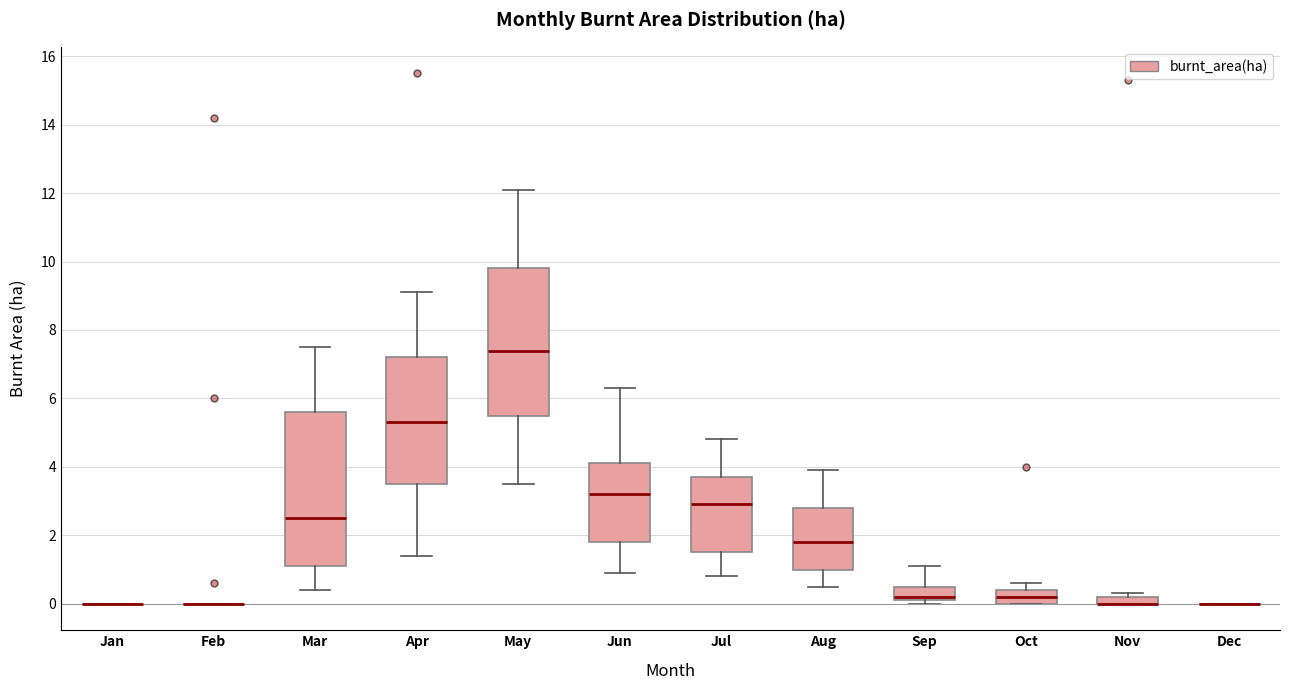

Where does the median line of the box for Oct sit on the y-axis? The values are not printed on the chart, so give them approximately, as read against the axis.

0.2